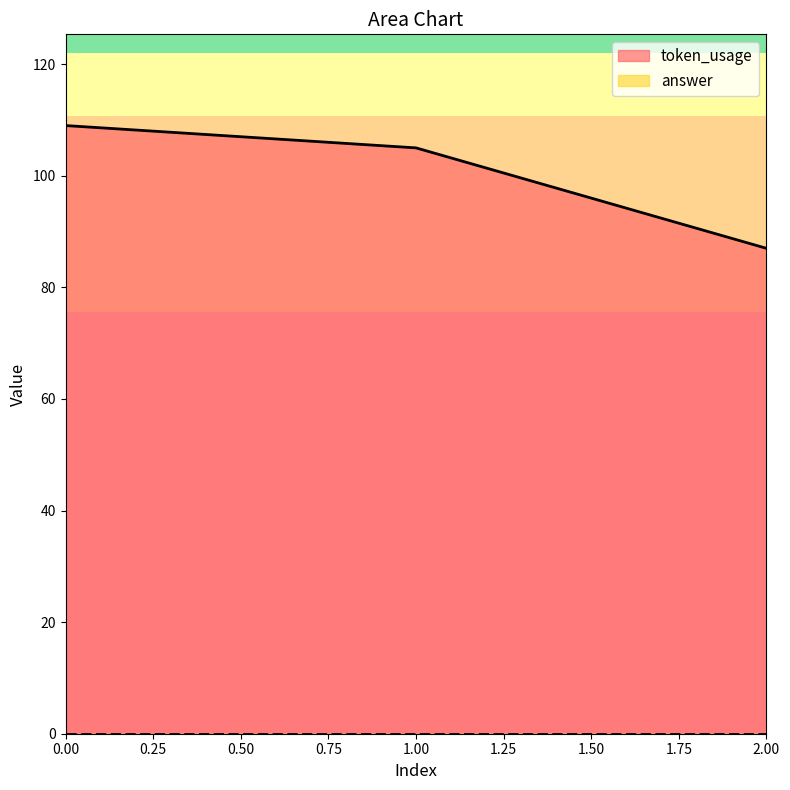

List the labels in order of value, smallest first.

2, 1, 0